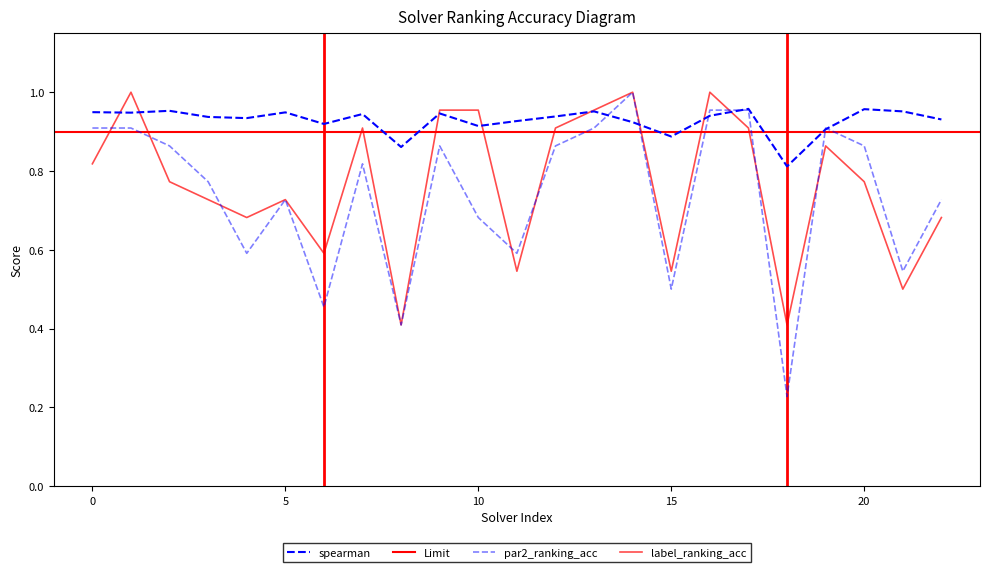

At how many categories does at least one series exceed 0?

23